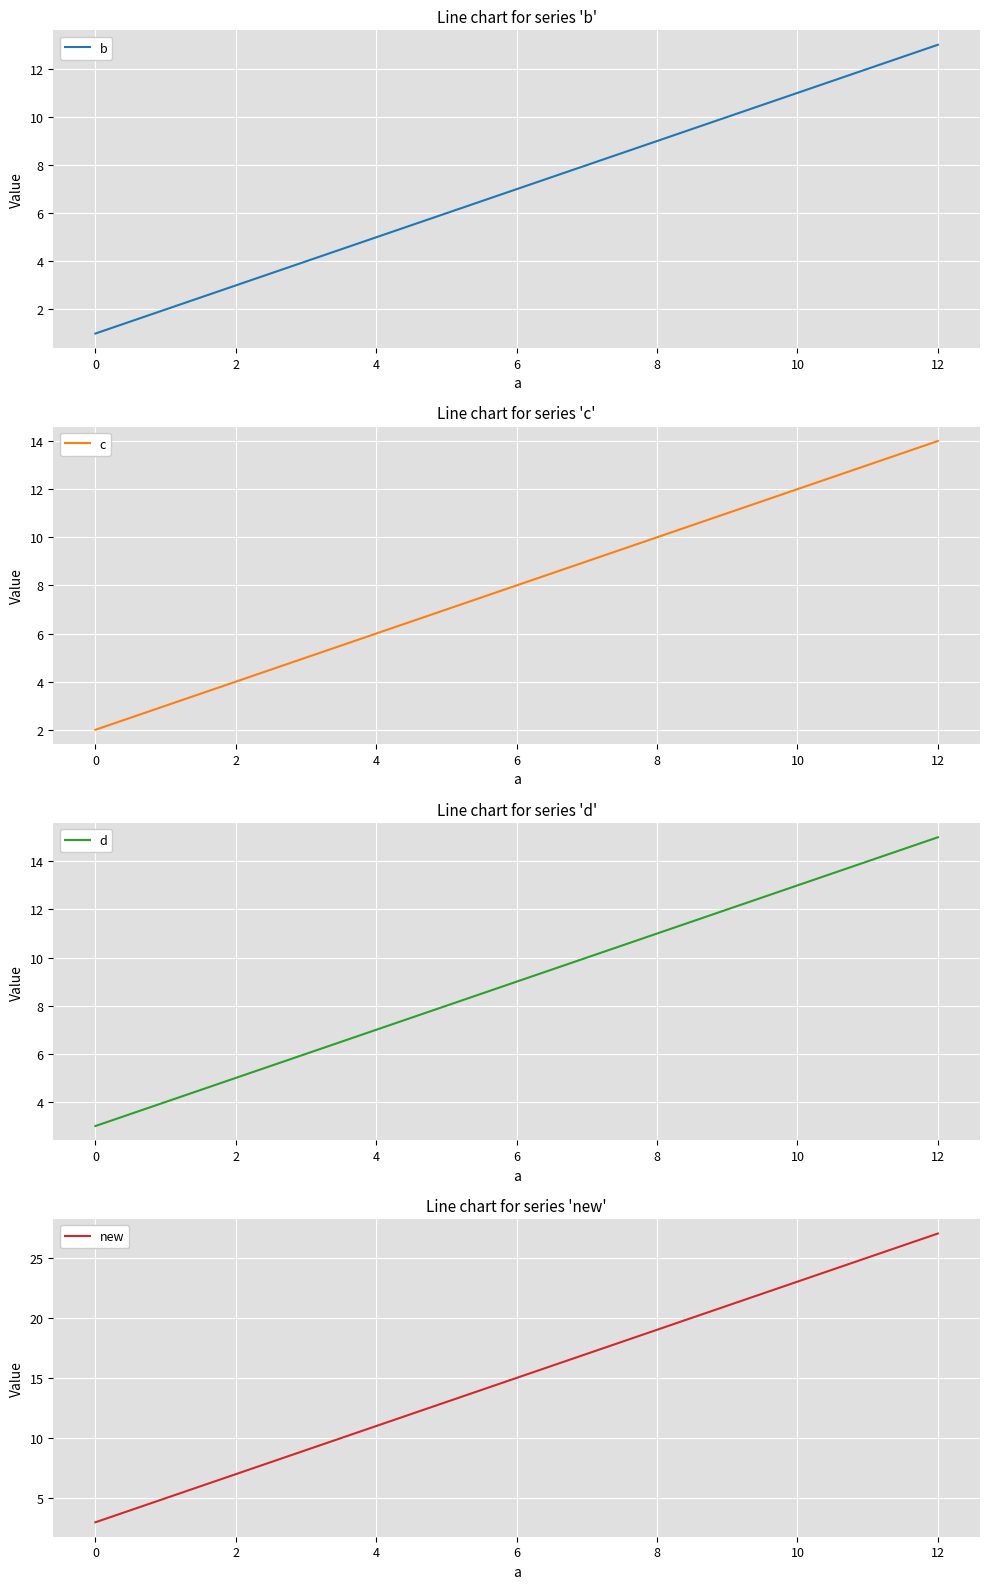

Reading left to right, what are all the values shown in this chart?

b: 1	5	9	13
c: 2	6	10	14
d: 3	7	11	15
new: 3	11	19	27